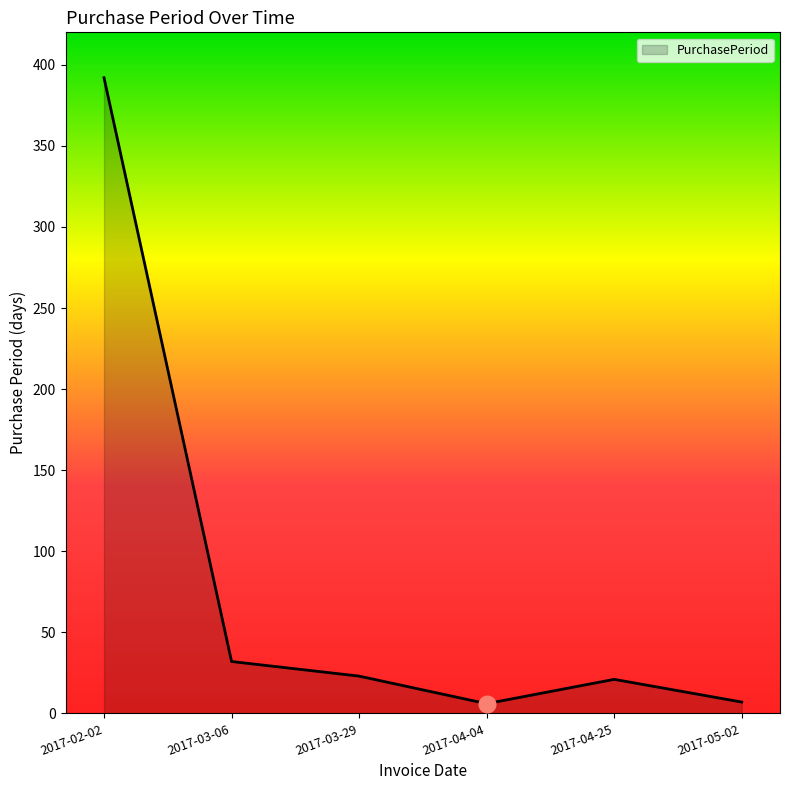

Which label corresponds to the largest value in the chart?

2017-02-02